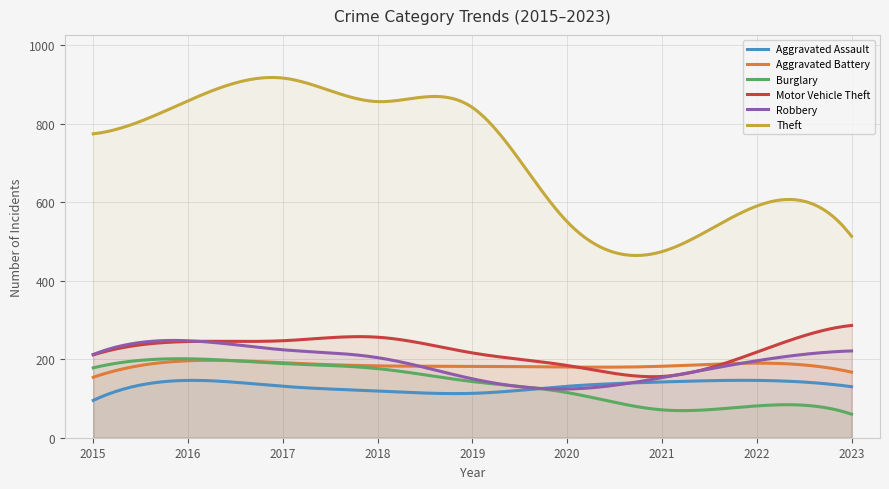

What is the average value of the Motor Vehicle Theft series?

221.9